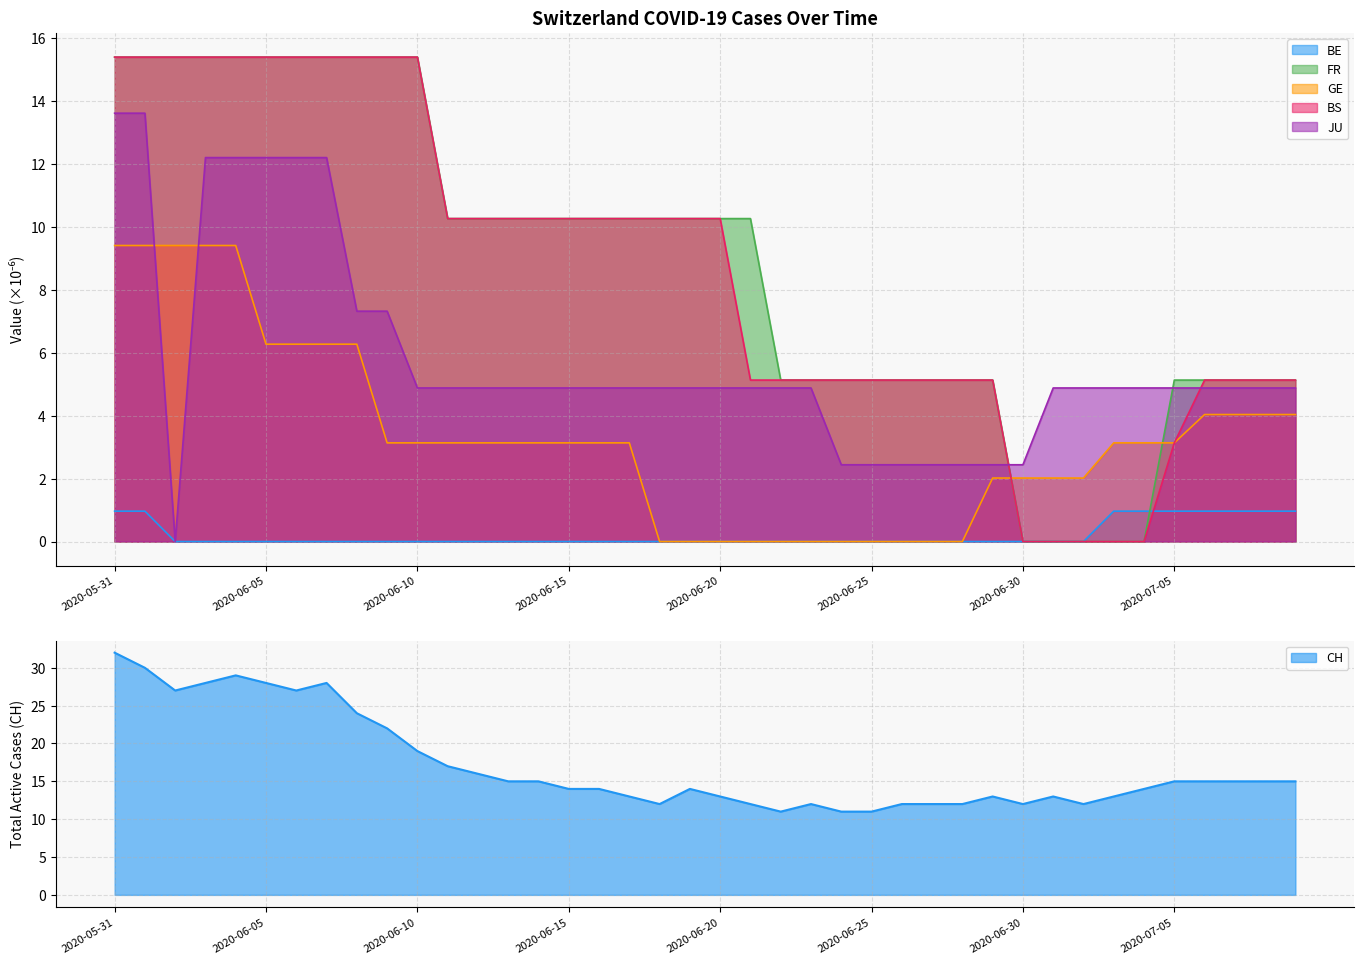

Which category has the highest value in the BE_pc series?

2020-05-31